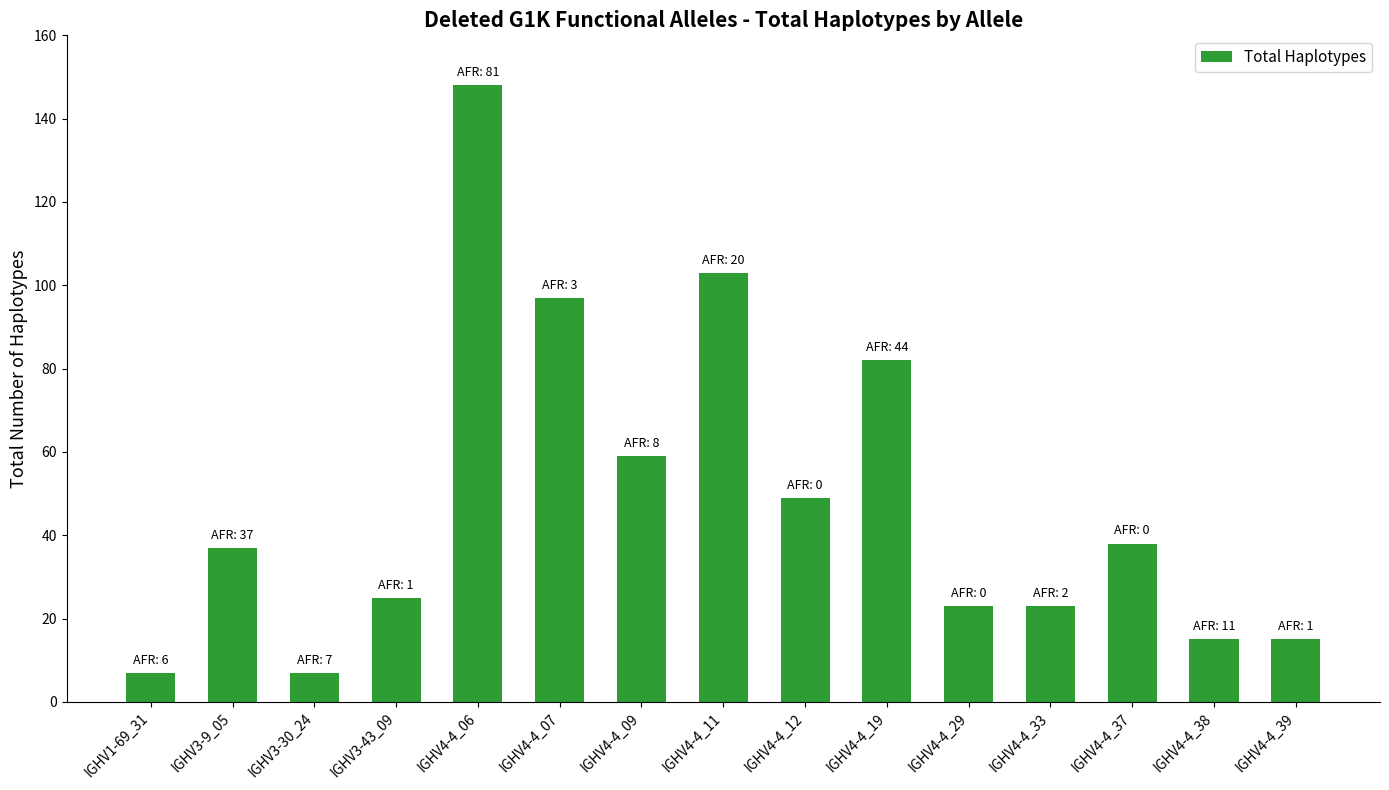

How many values are below 37?

7